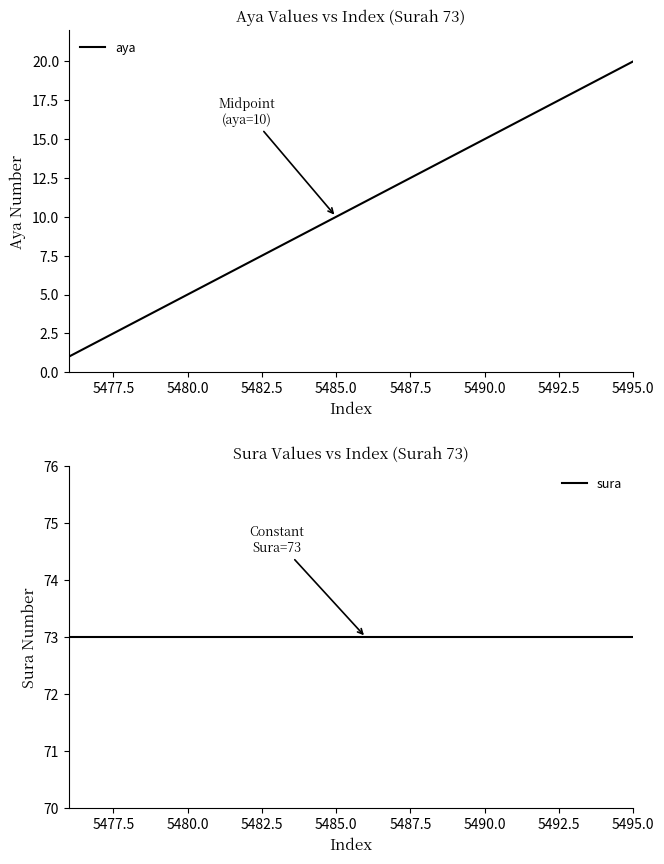

Reading left to right, transcribe all the data shown in this chart.

aya: 1	2	3	4	5	6	7	8	9	10	11	12	13	14	15	16	17	18	19	20
sura: 73	73	73	73	73	73	73	73	73	73	73	73	73	73	73	73	73	73	73	73